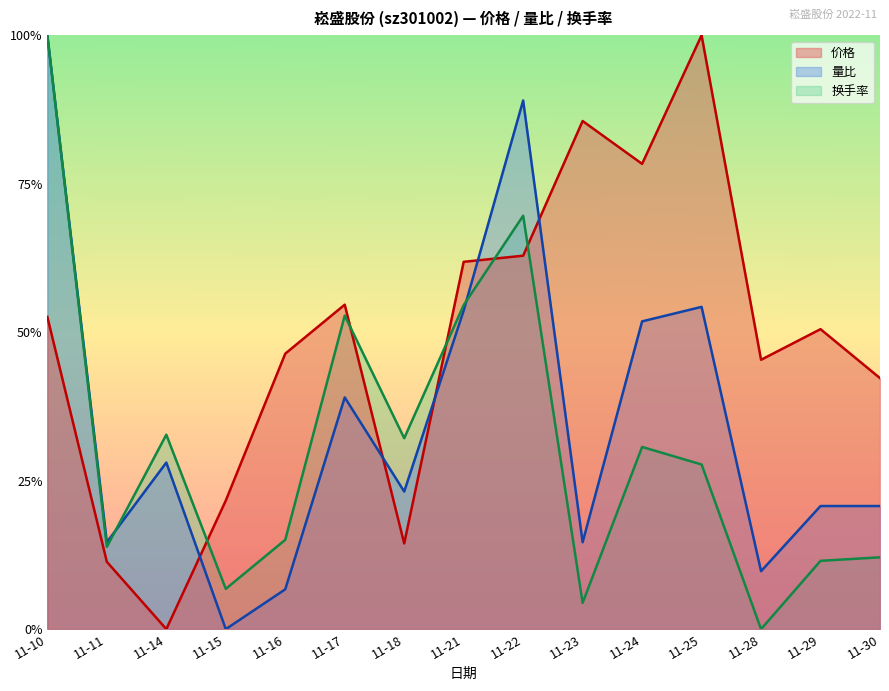

What is the maximum value shown in the chart?

1.0